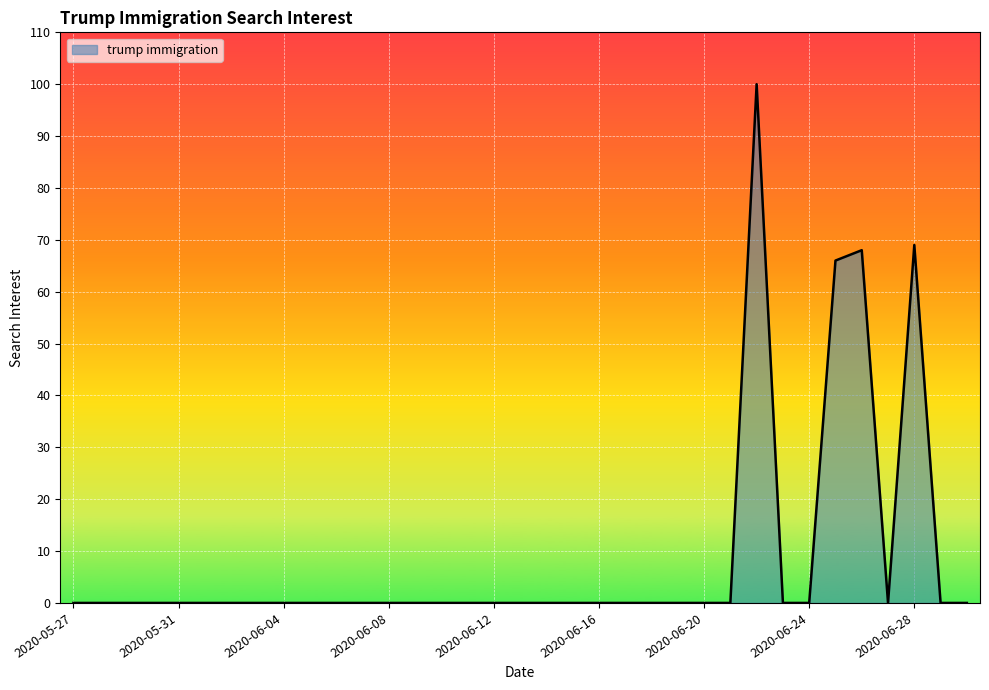

What is the greatest value displayed?

100